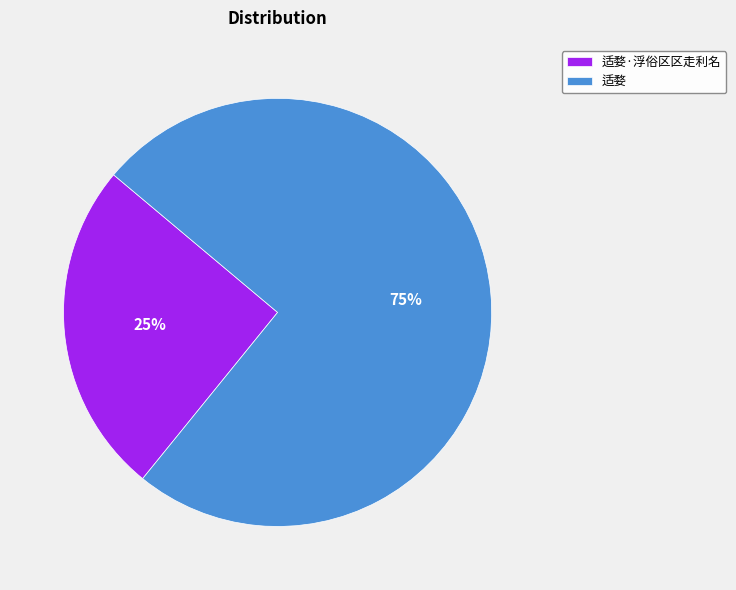

True or false: 适婺·浮俗区区走利名 accounts for 25% of the total.

True